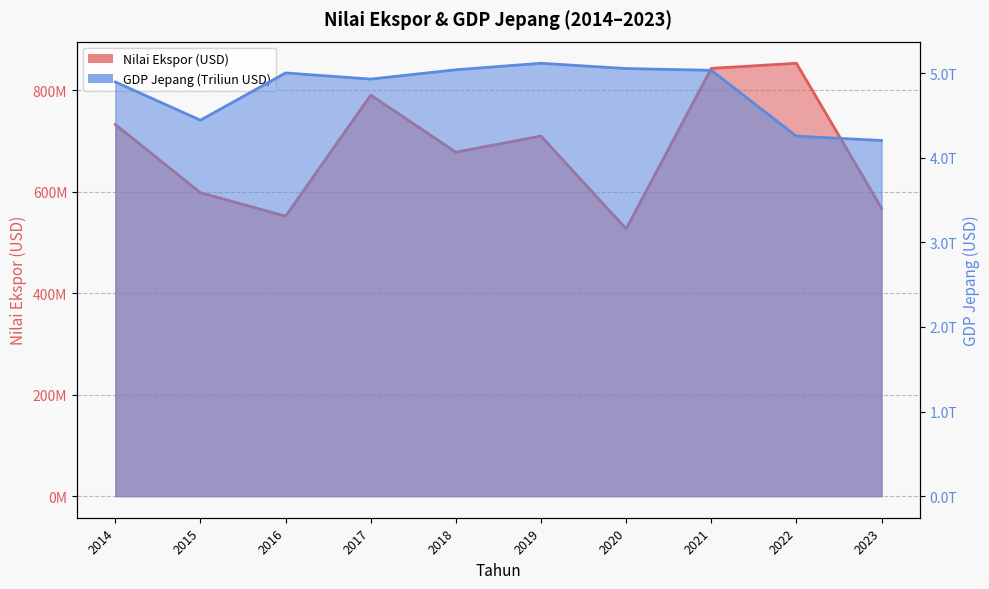

List the series in order of their peak value, highest first.

GDP Jepang (Triliun USD), Nilai Ekspor (USD)